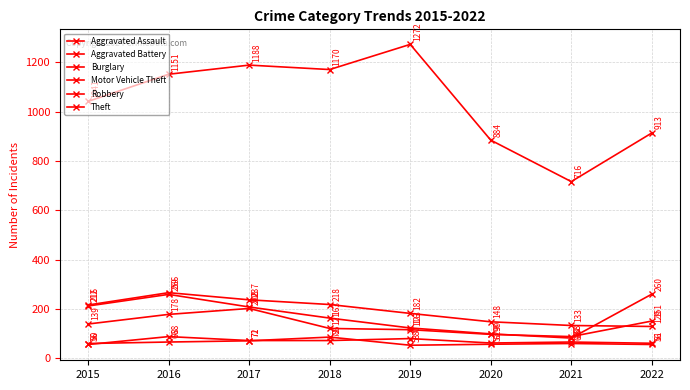

True or false: Theft and Aggravated Battery intersect in this chart.

False